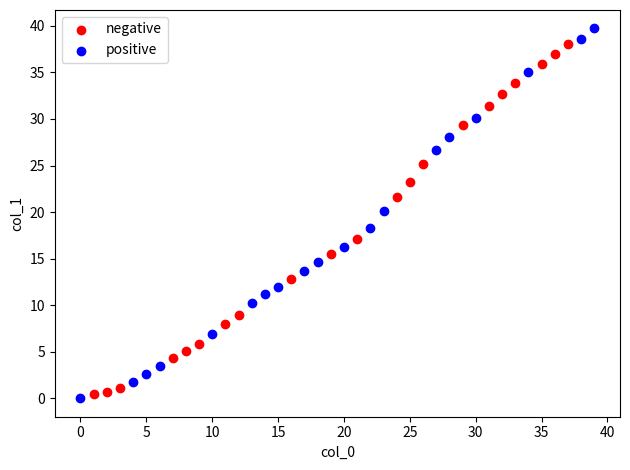

Which series contains the lowest Y value?

positive